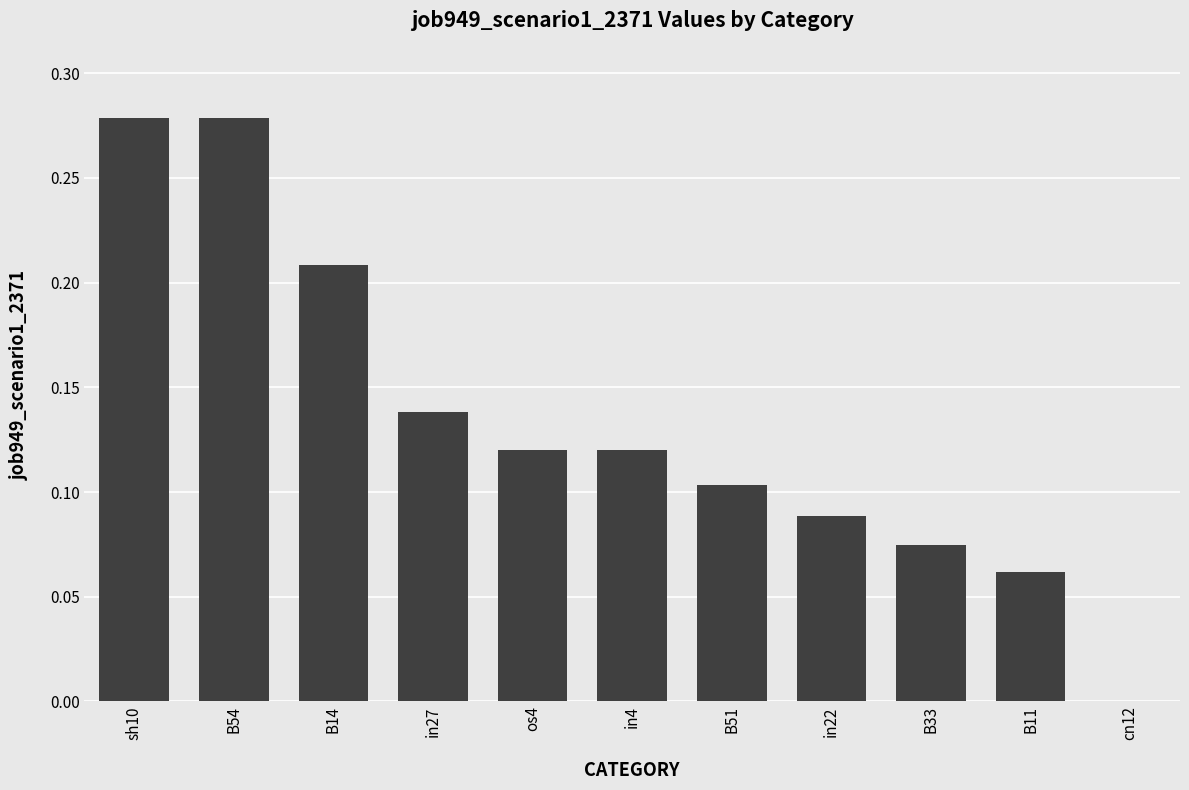

Does the chart contain stacked bars?

No